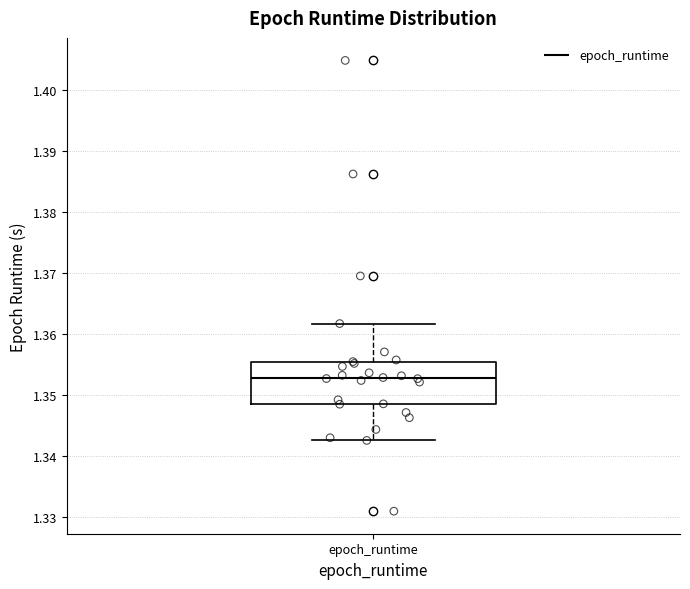

Read this box plot against the y-axis: the position of the median line, the range covered by the box, and the ends of both whiskers. The values are not printed on the chart, so give them approximately, as read against the axis.

median 1.353, box 1.348 to 1.355, whiskers 1.343 to 1.362